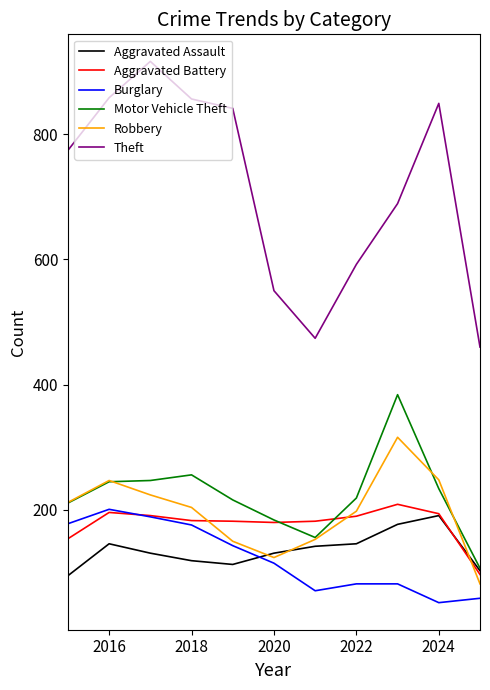

How many lines are shown in the chart?

6